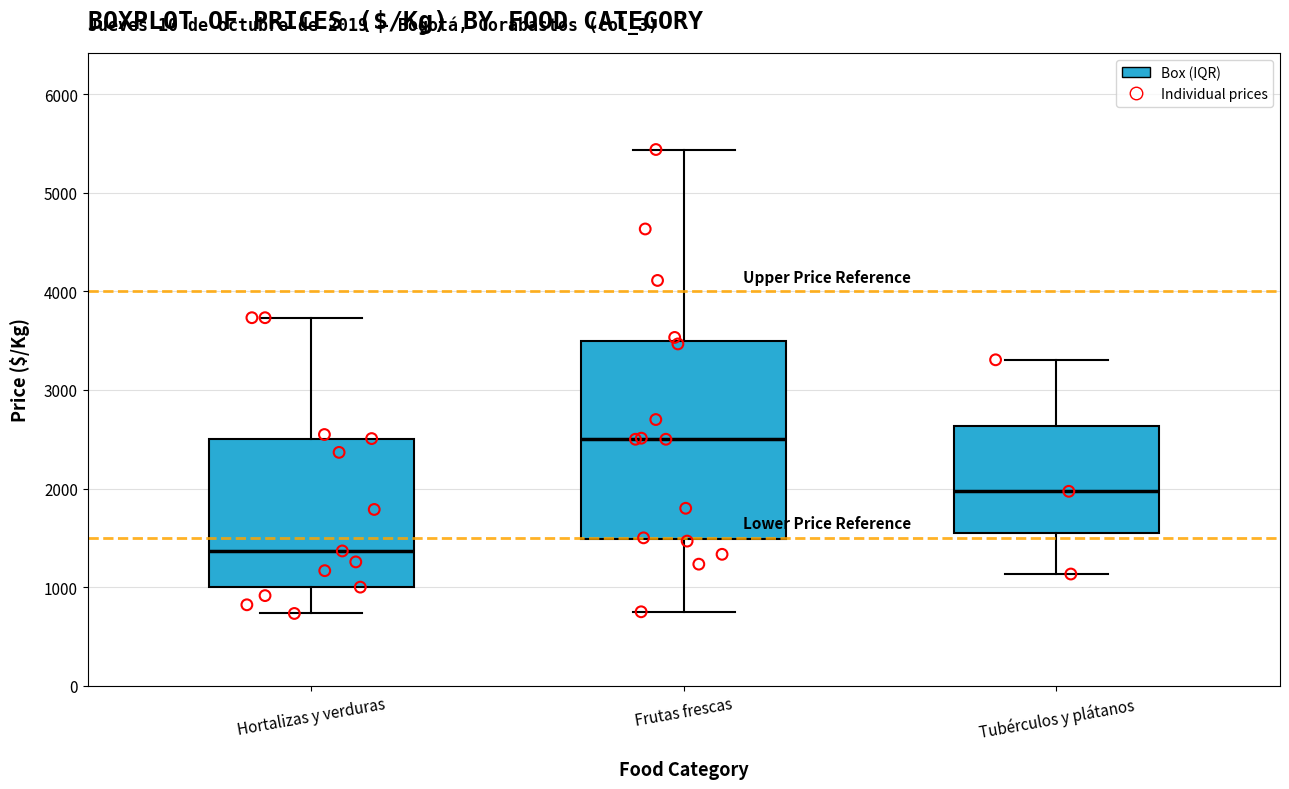

Which box has the lowest median line?

Hortalizas y verduras